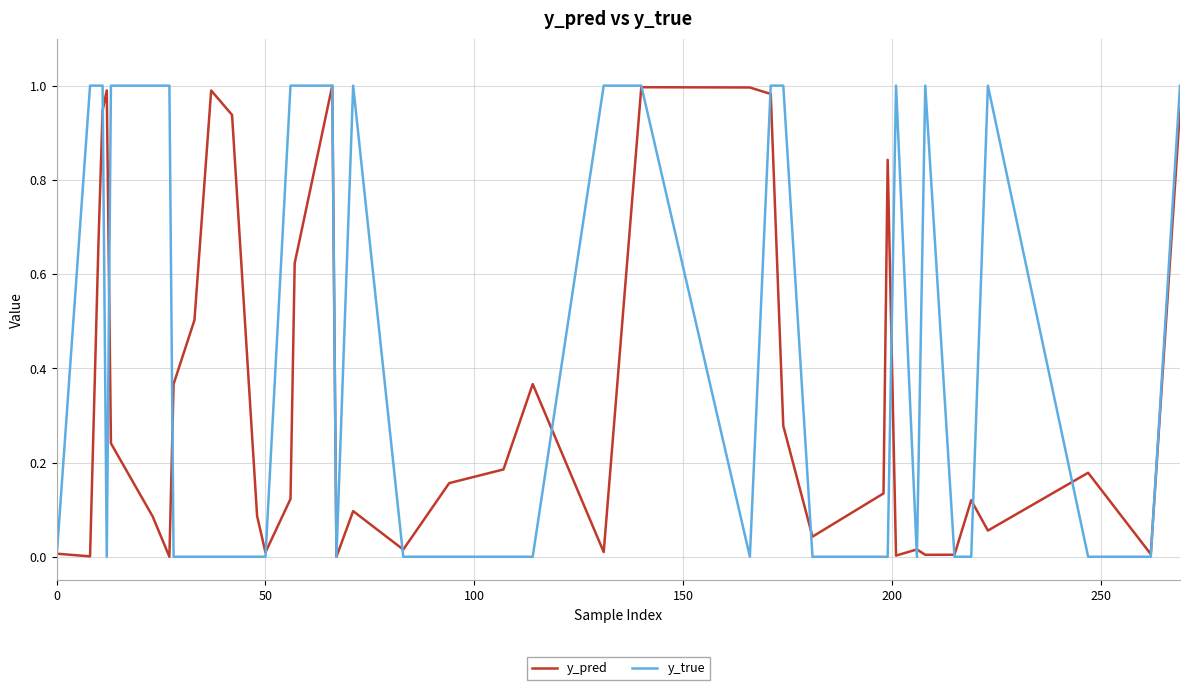

Rank the series by their average value, from lowest to highest.

y_pred, y_true